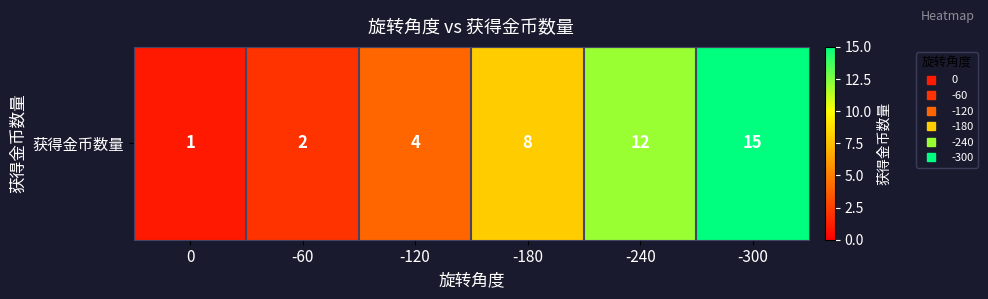

What is the change in value from -180 to -300?

+7